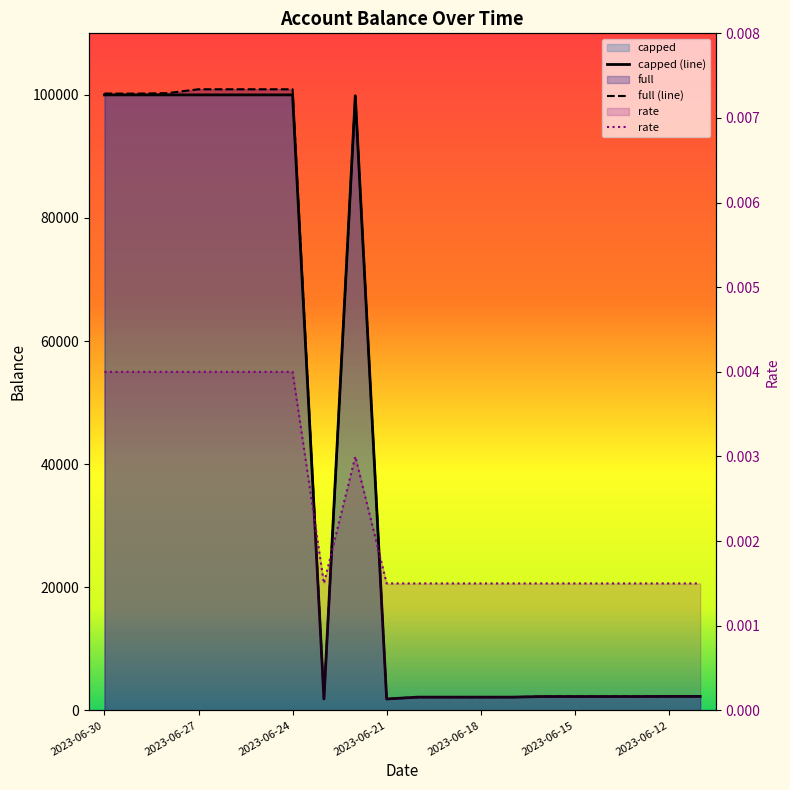

Read the capped value at 2023-06-23.

1852.2